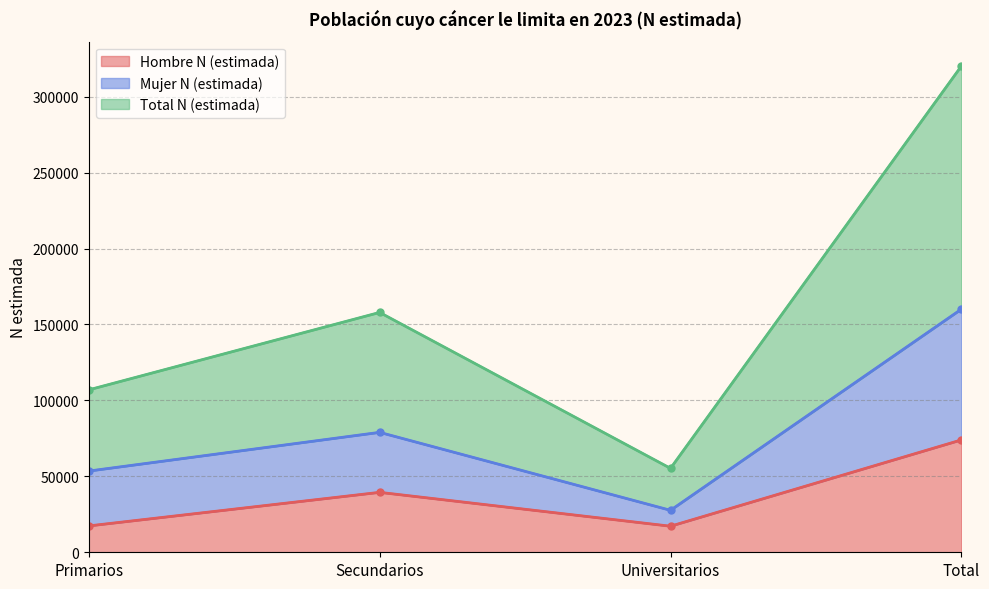

True or false: Total N (estimada) has a value of 157912 at Secundarios.

True